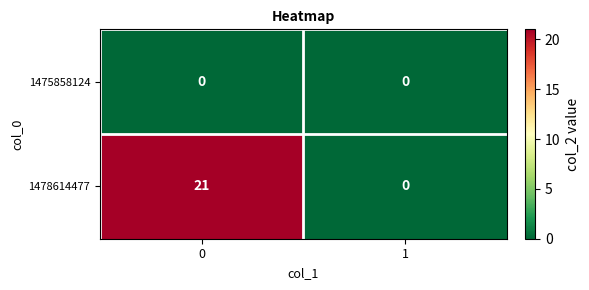

What is the sum of all 1478614477 values?

21